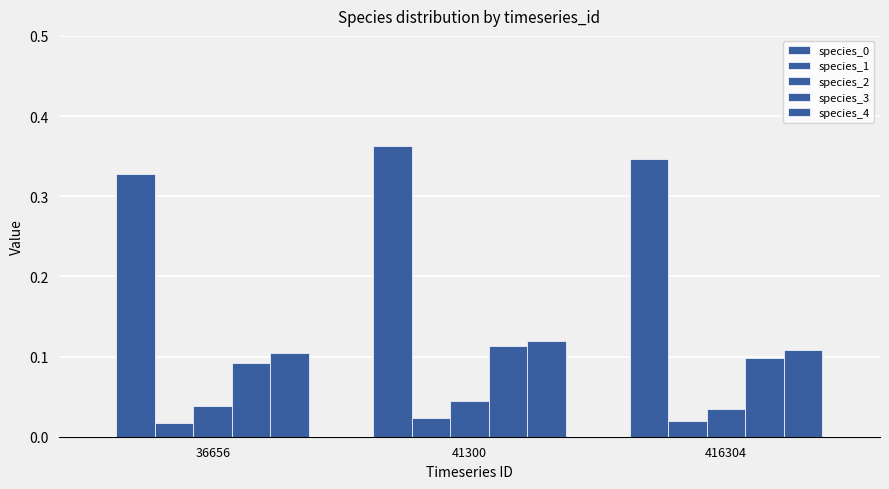

Count the number of categories in the chart.

3